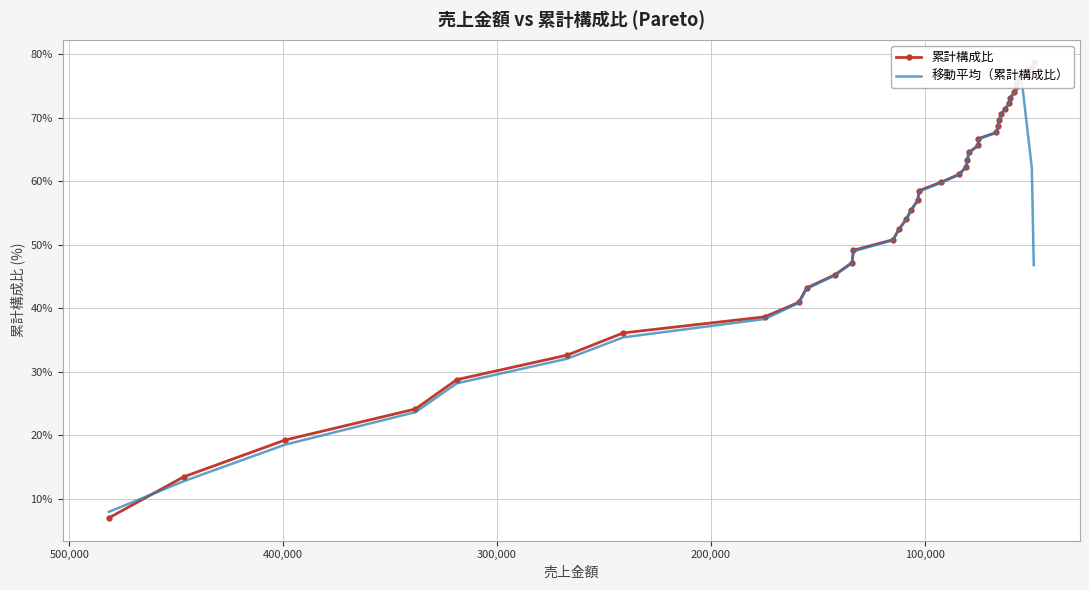

List the series in order of their overall mean, lowest first.

移動平均（累計構成比）, 累計構成比